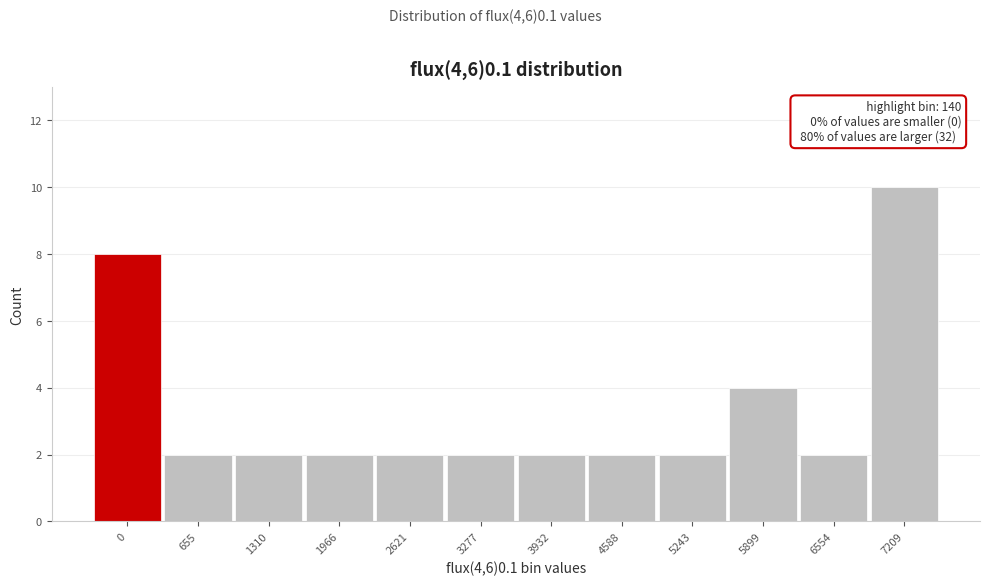

Reading left to right, what are all the values shown in this chart?

8	2	2	2	2	2	2	2	2	4	2	10